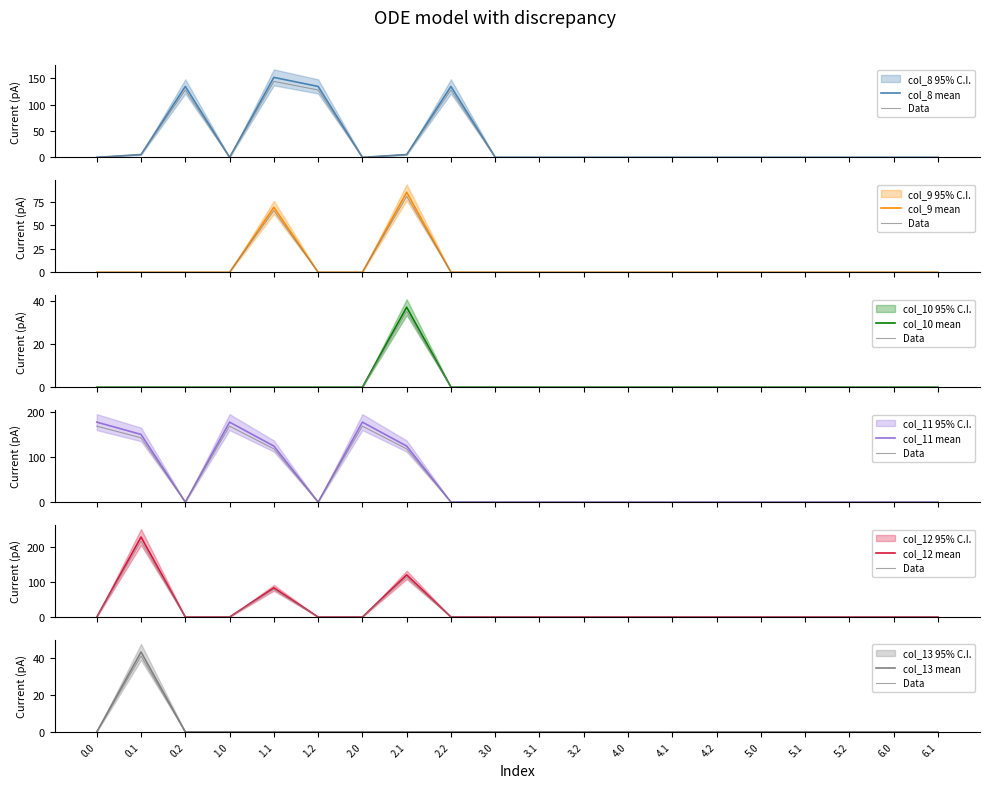

At how many categories does at least one series exceed 210?

1